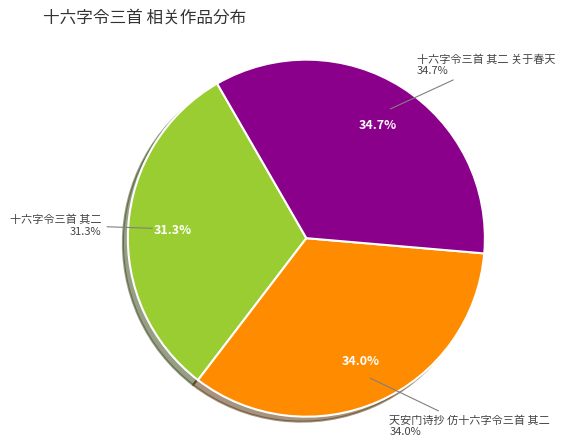

To the nearest percent, what is the difference between the 十六字令三首 其二 and 十六字令三首 其二 关于春天 slice percentages?

3%